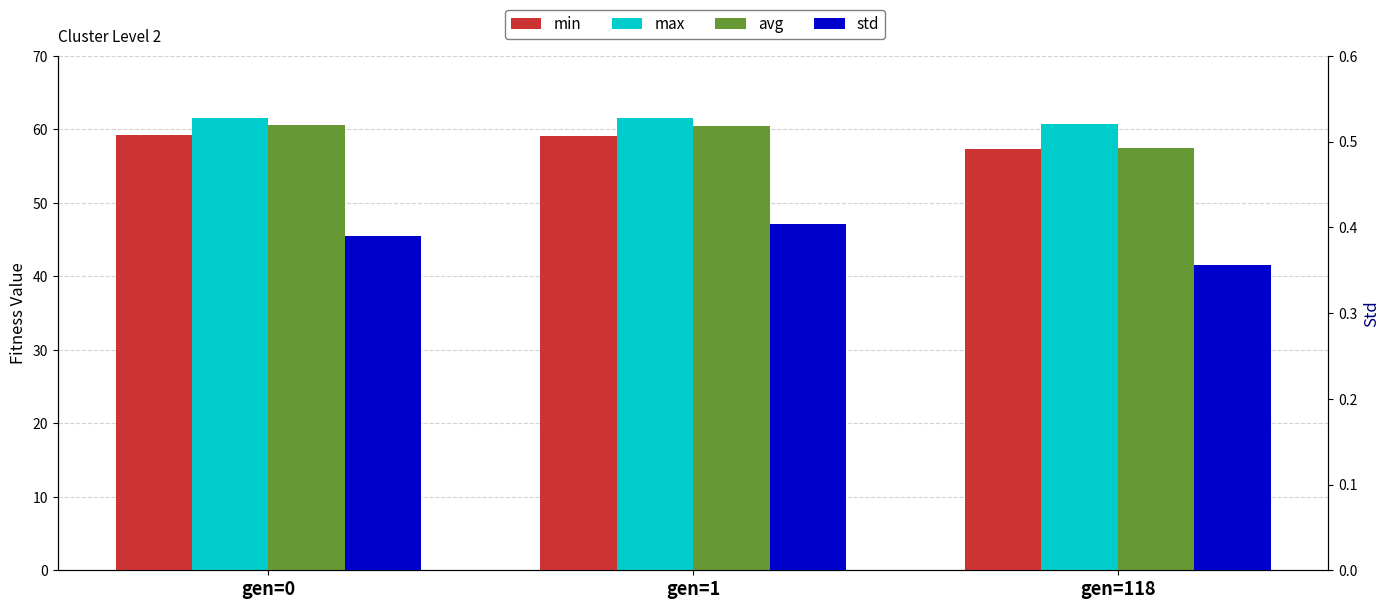

What is the greatest value displayed?

61.5